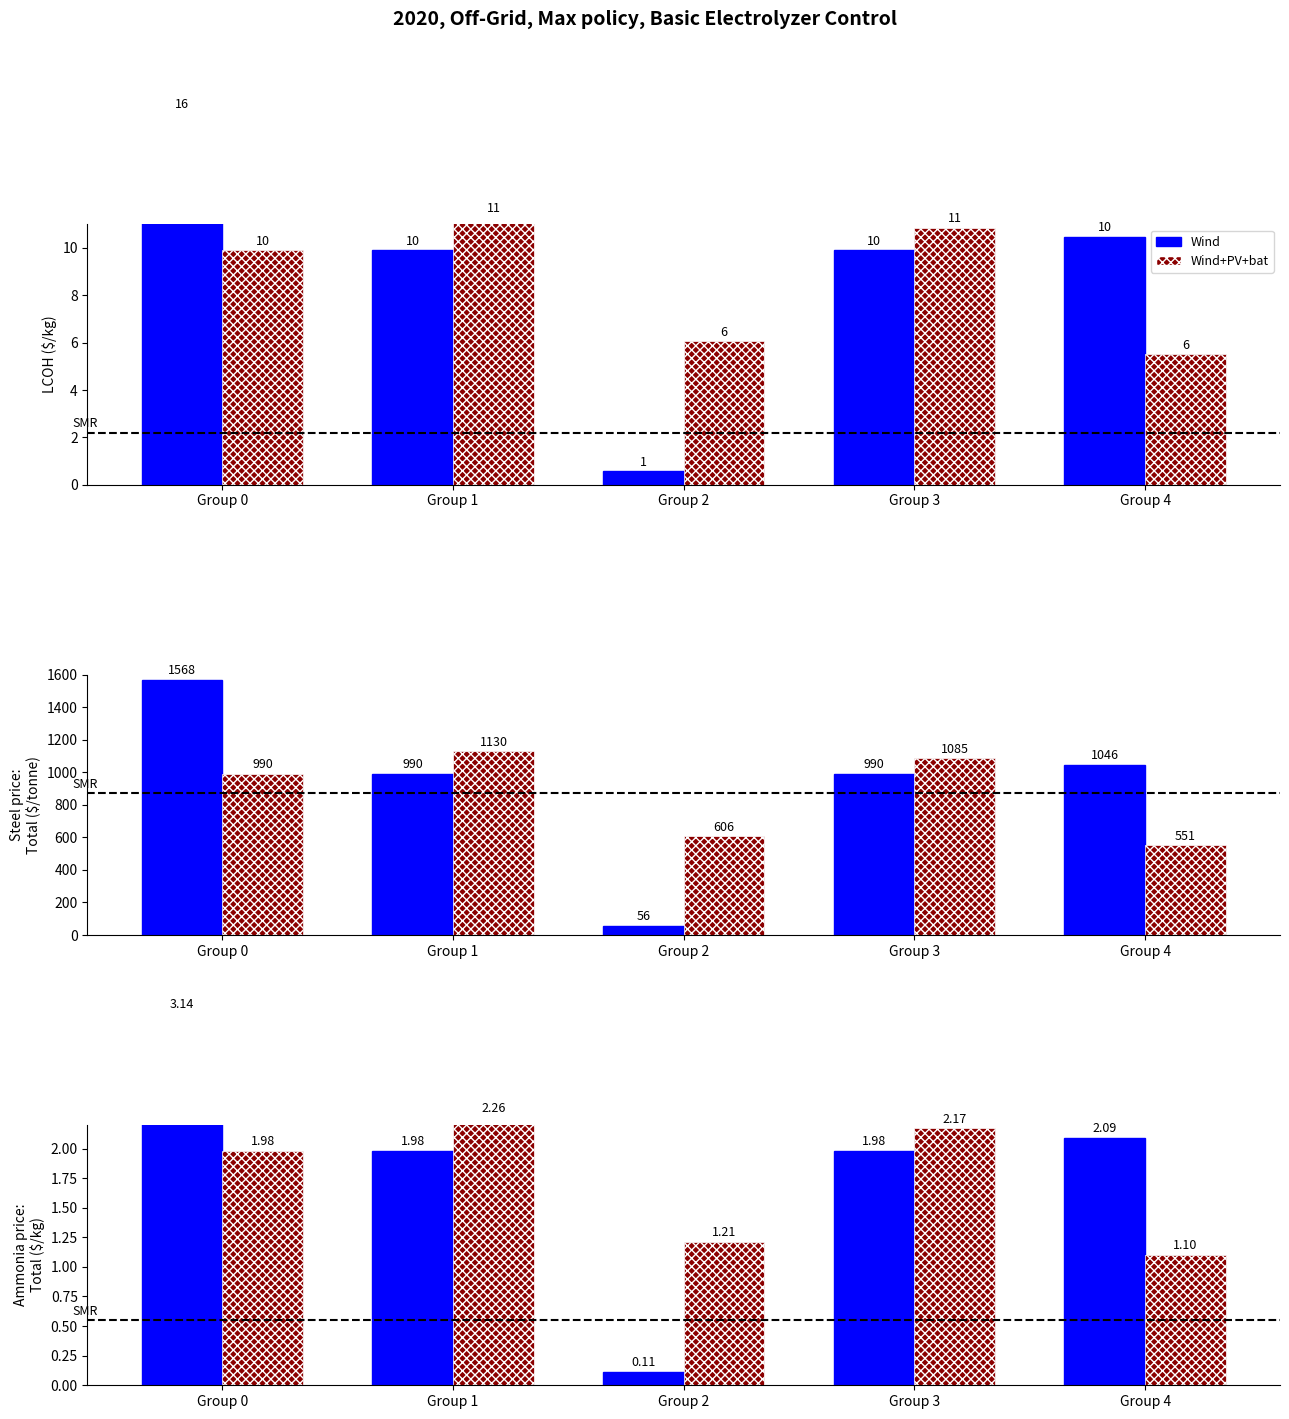

True or false: Wind+PV+bat has a value of 2.7 at Group 0.

False